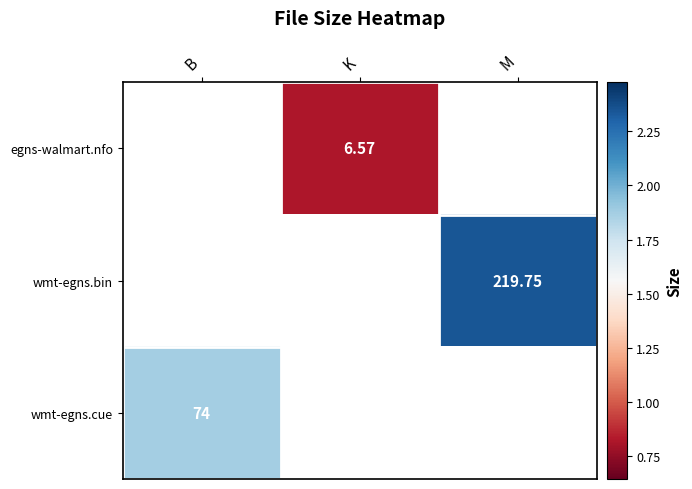

How many values in egns-walmart.nfo are above zero?

1